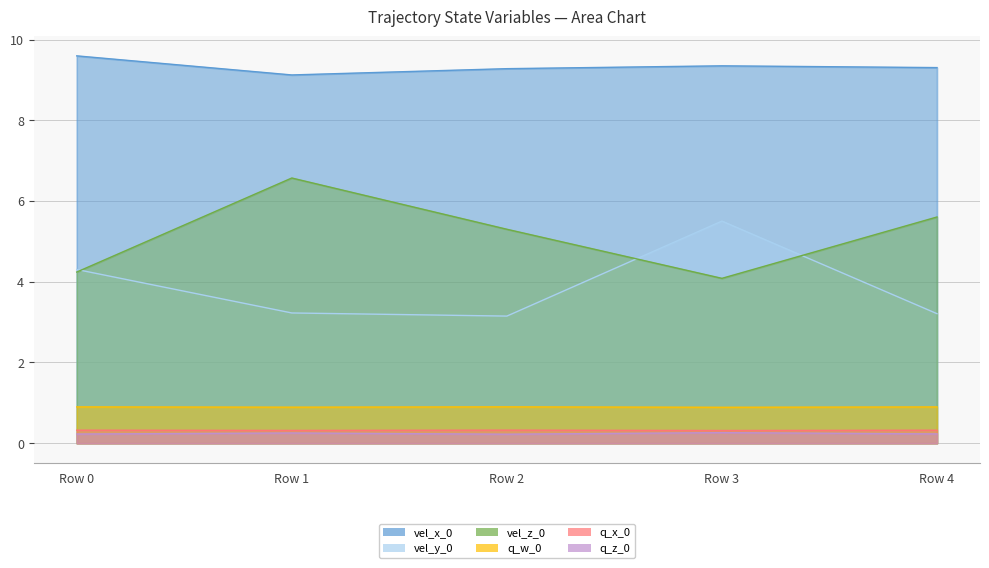

The q_z_0 series shows 0.2 at Row 2. True or false?

True